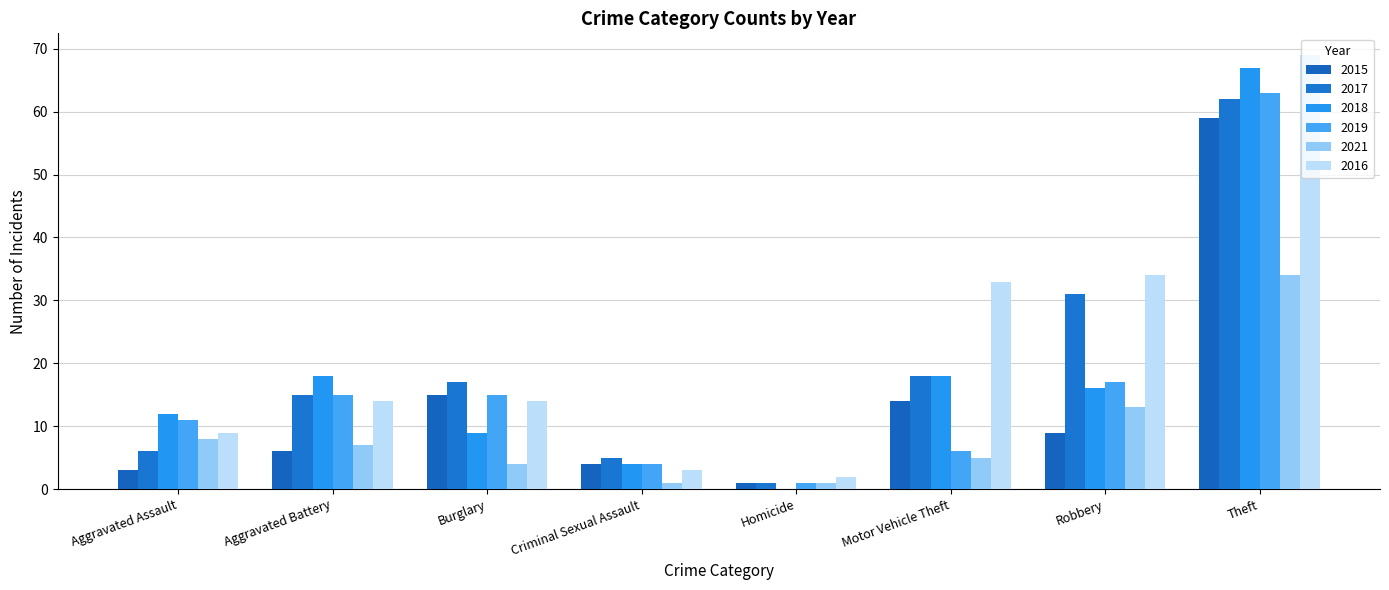

Which series has the largest total across all categories?

2016